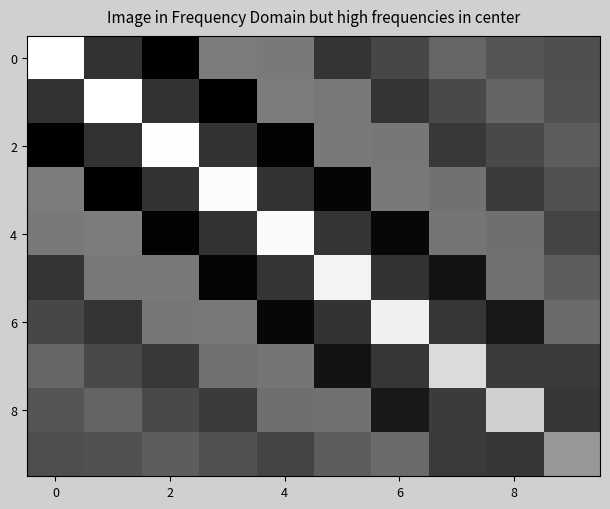

What is the smallest value displayed?

-1.8